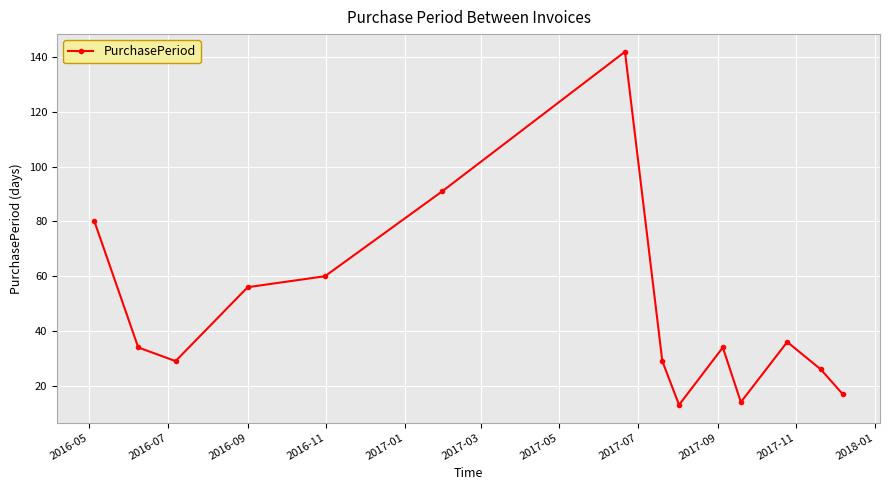

Count the number of categories in the chart.

14